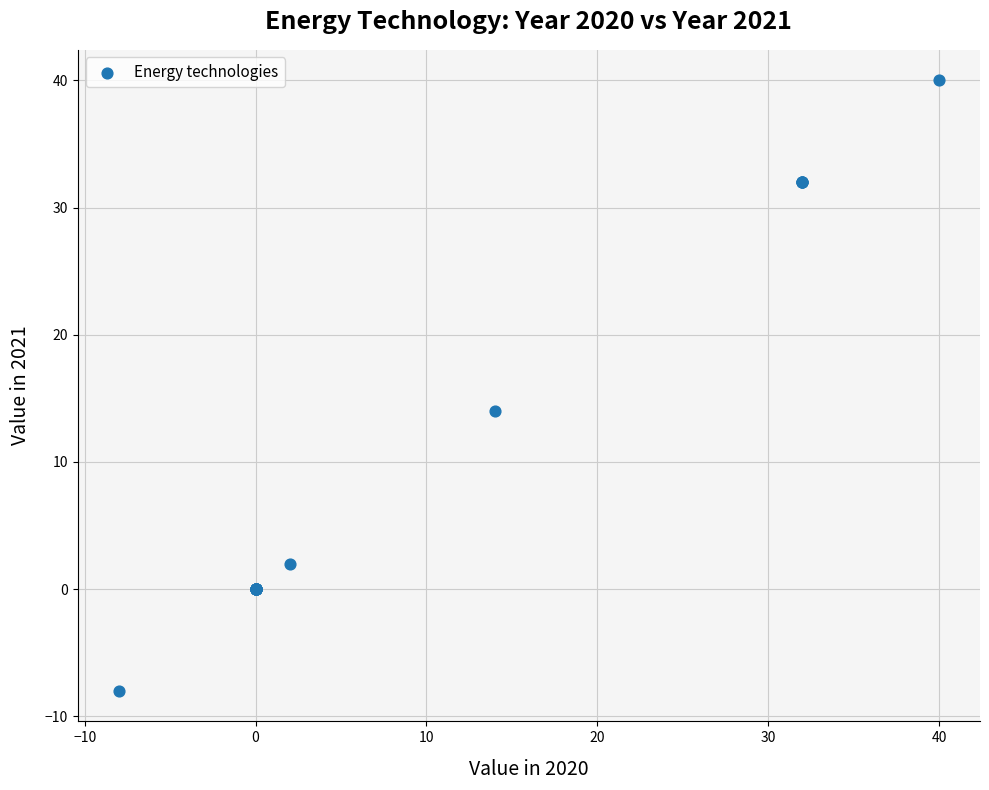

What Y value in the scatter plot is closest to 15?

14.0